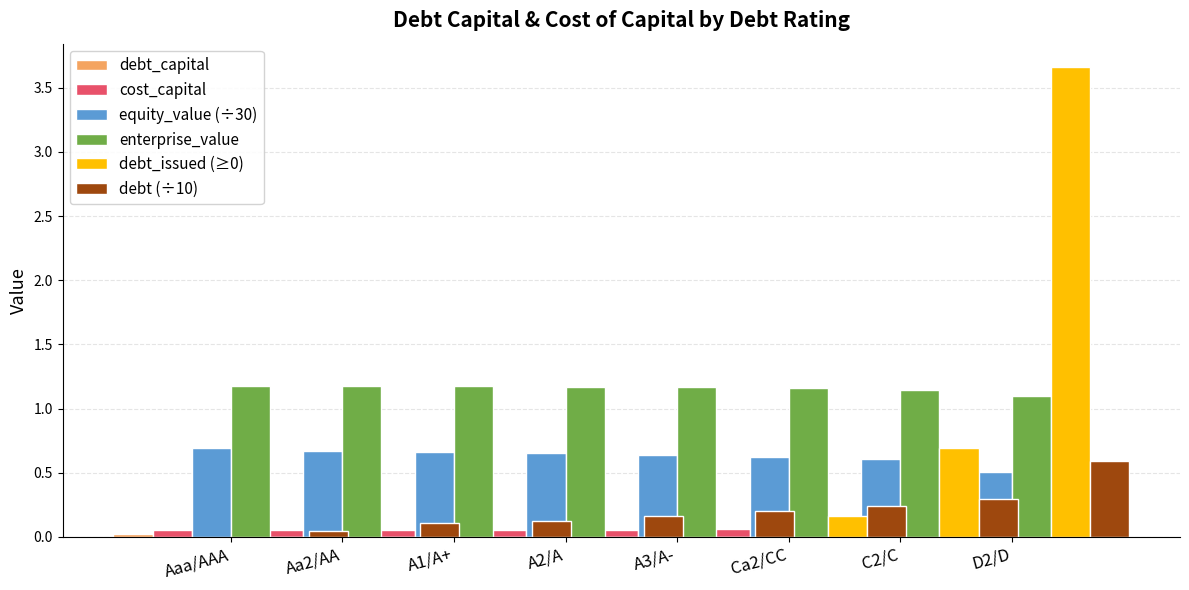

How many bars are there in each group?

6